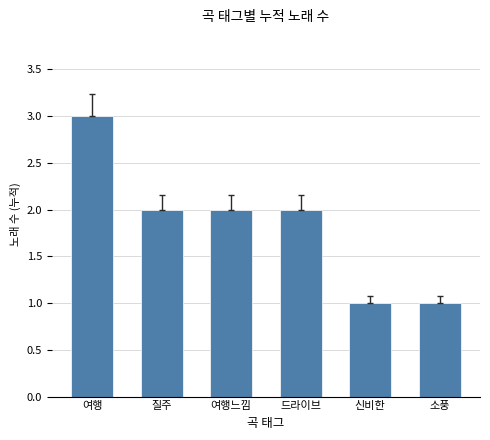

What is the maximum value shown in the chart?

3